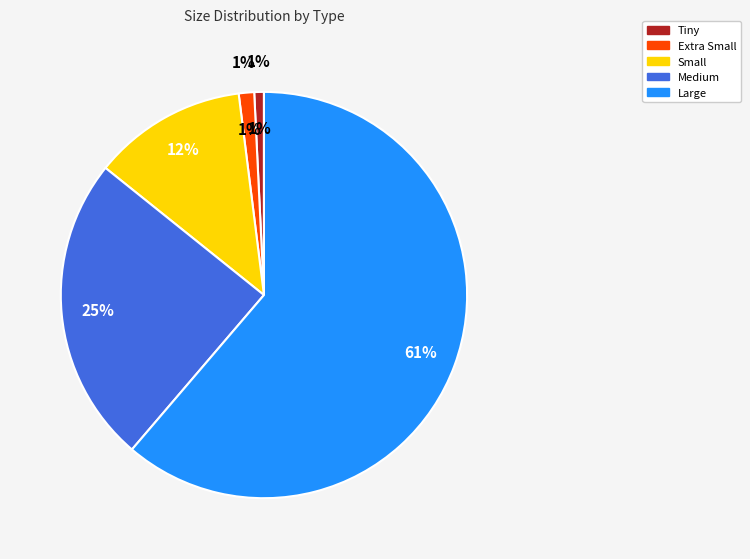

Rank the categories by value from highest to lowest.

Large, Medium, Small, Extra Small, Tiny